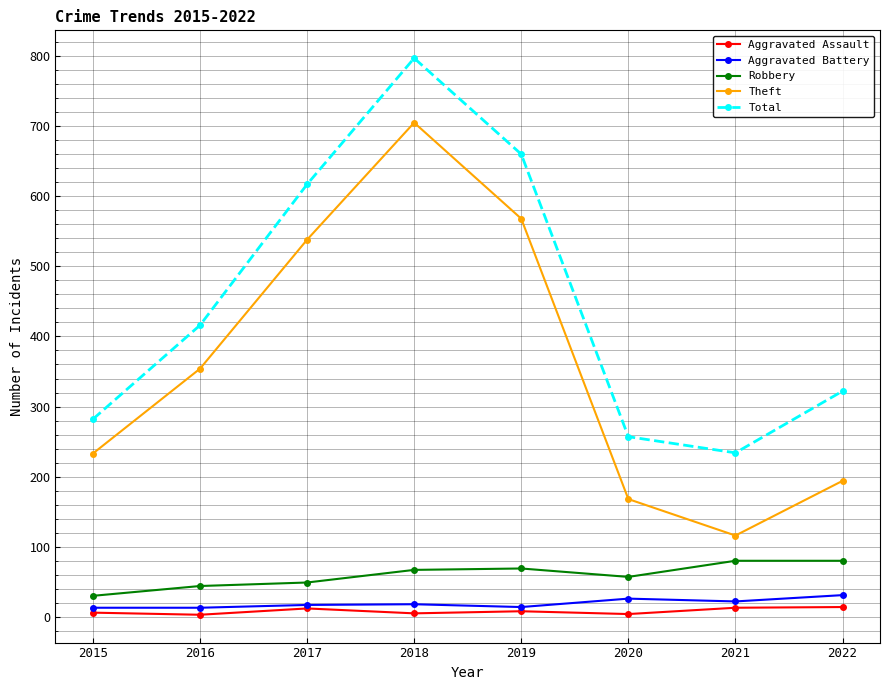

Rank the series by their maximum value, from highest to lowest.

Total, Theft, Robbery, Aggravated Battery, Aggravated Assault